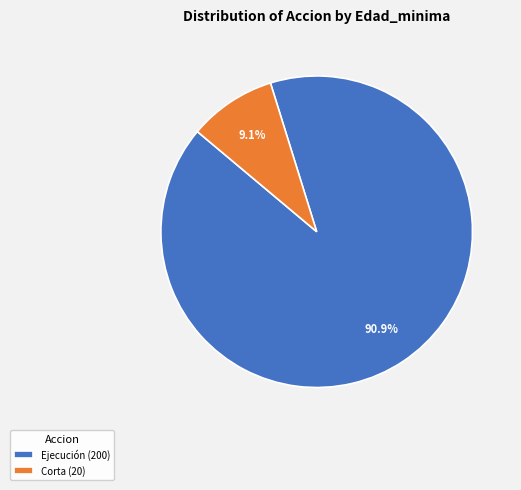

How many segments does this pie chart have?

2